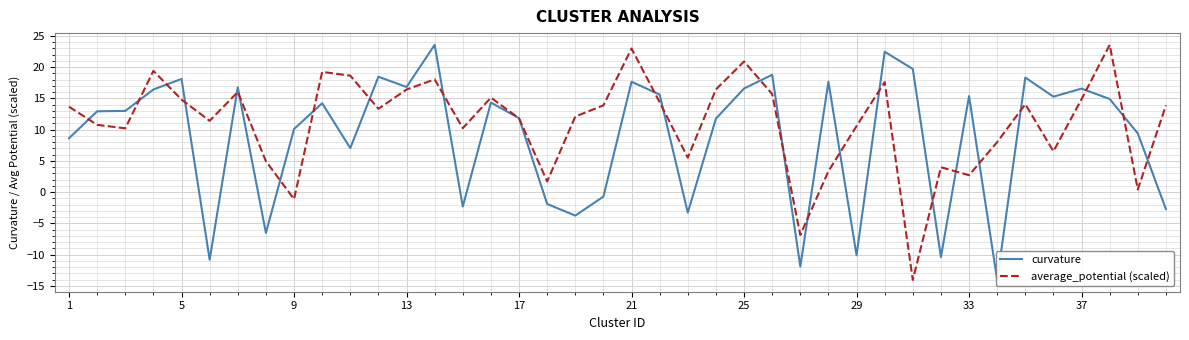

List the series in order of their overall mean, lowest first.

curvature, average_potential (scaled)